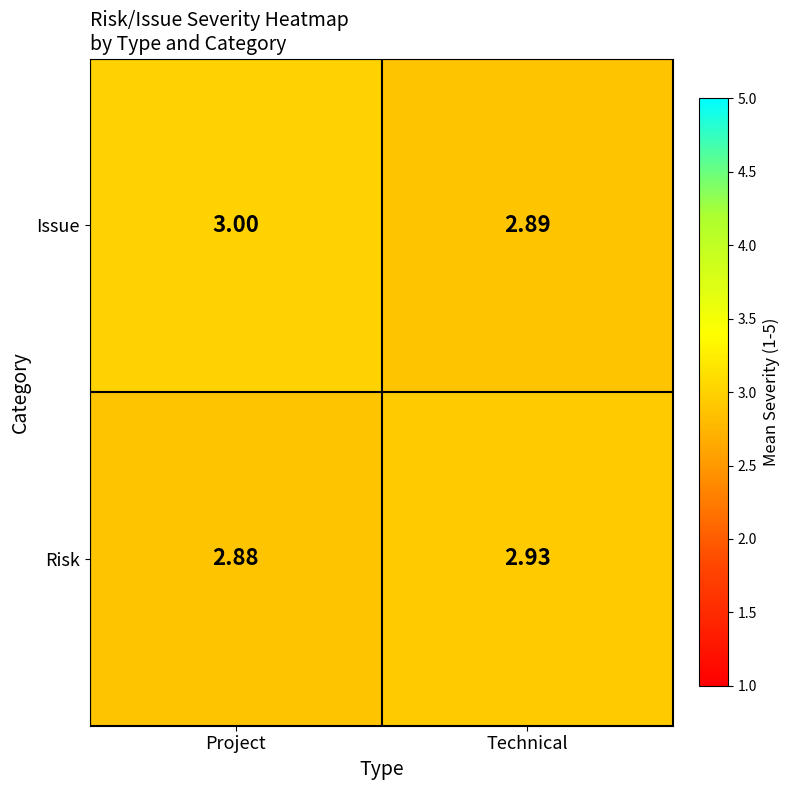

Which series has the largest range (max minus min)?

Issue